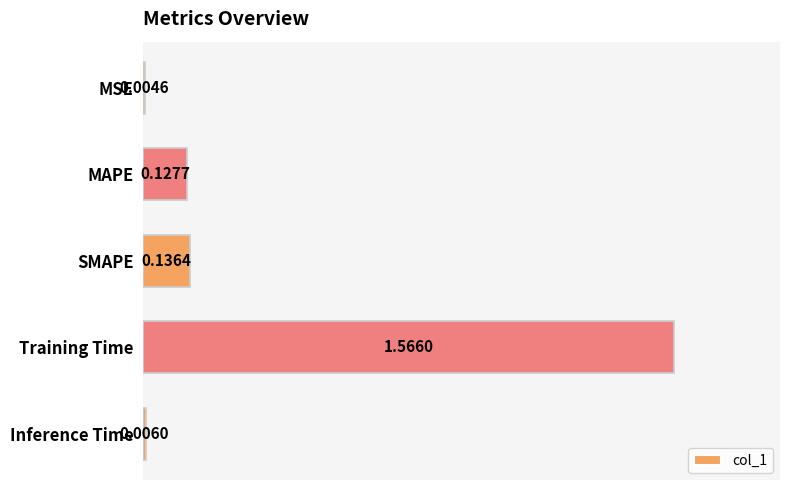

Which has a higher value, SMAPE or Training Time?

Training Time